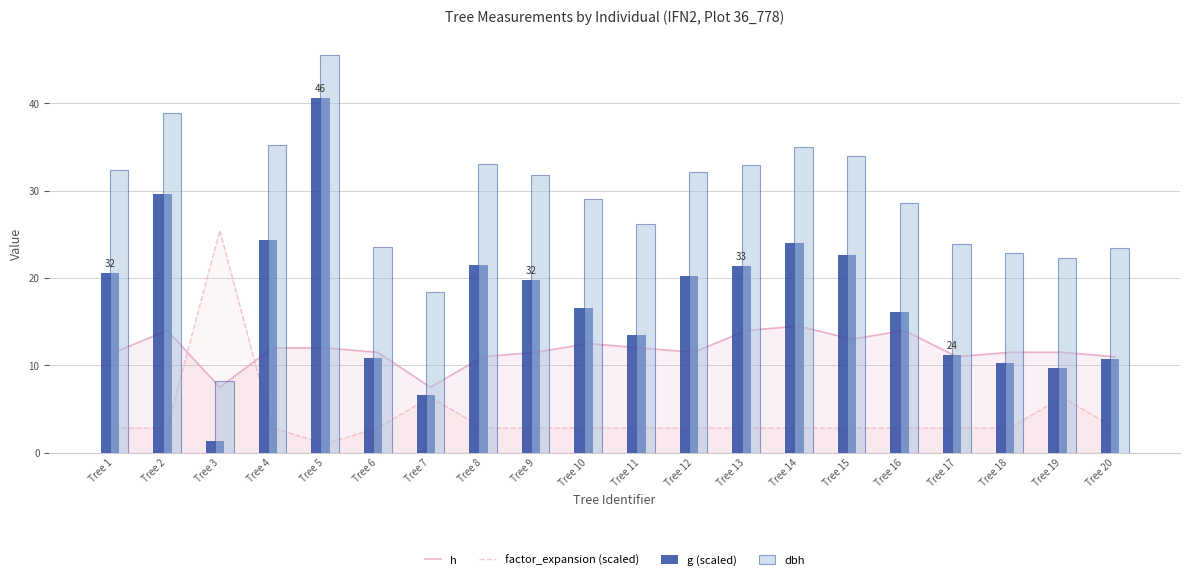

At Tree 18, list the series in order from smallest to largest.

factor_expansion (scaled), g (scaled), h, dbh